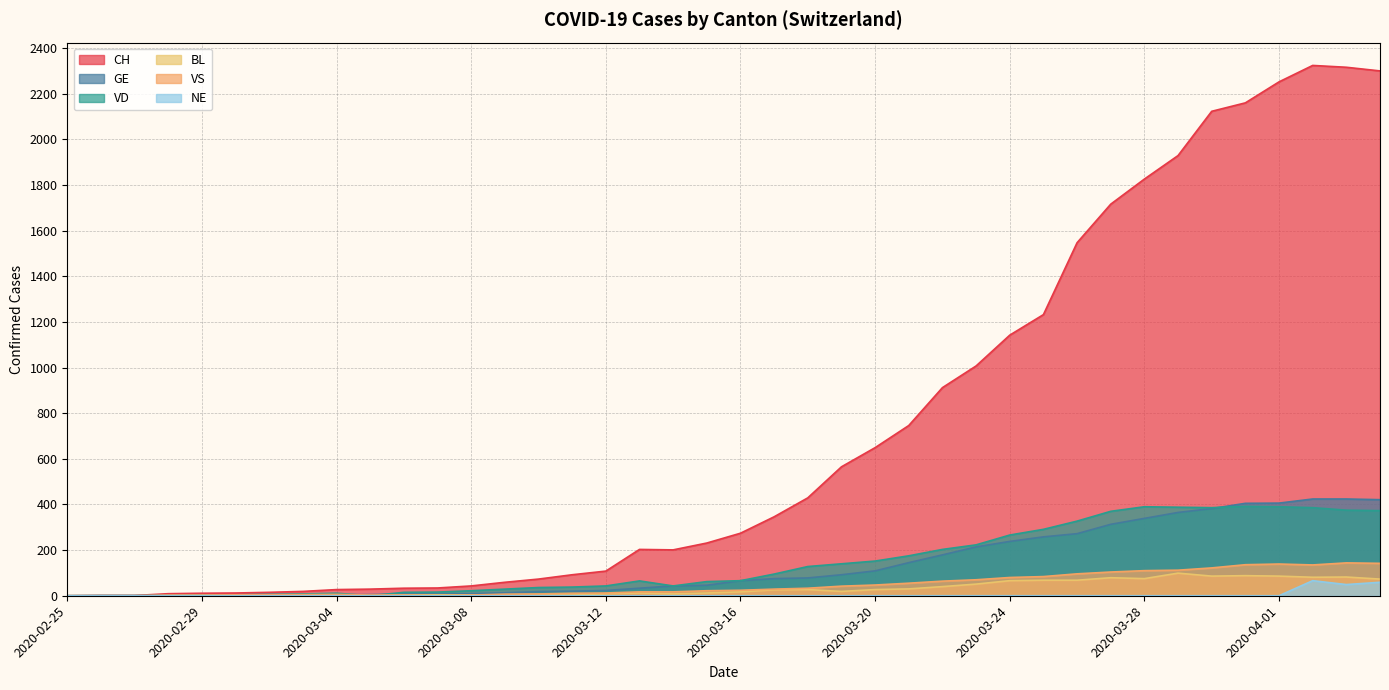

Which has a higher value, 2020-03-28 or 2020-02-29?

2020-03-28